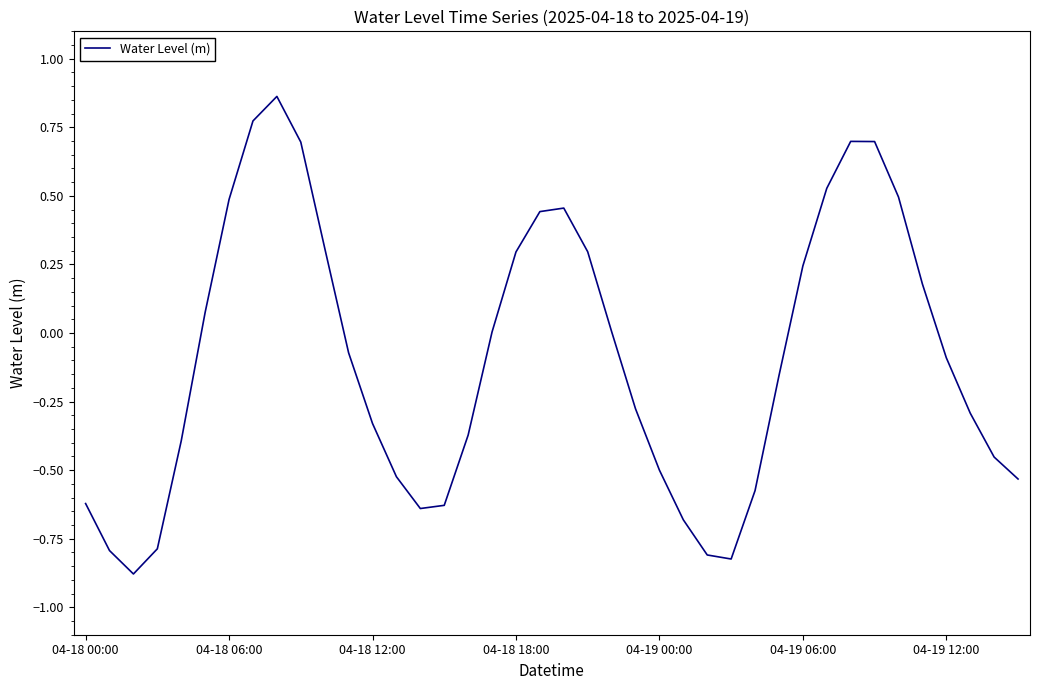

What is the smallest value displayed?

-0.9